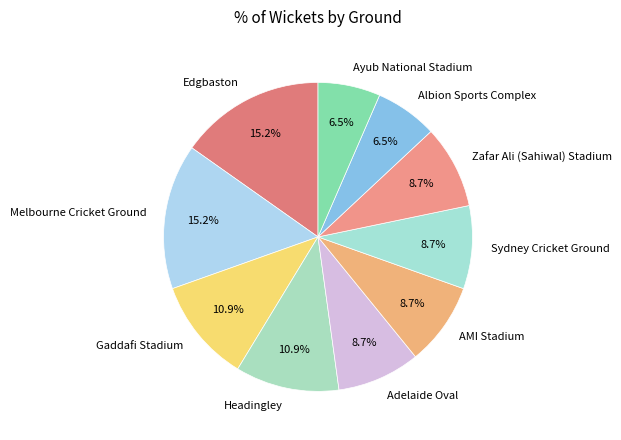

Approximately how many times larger is the value at Edgbaston compared to Headingley?

1.4